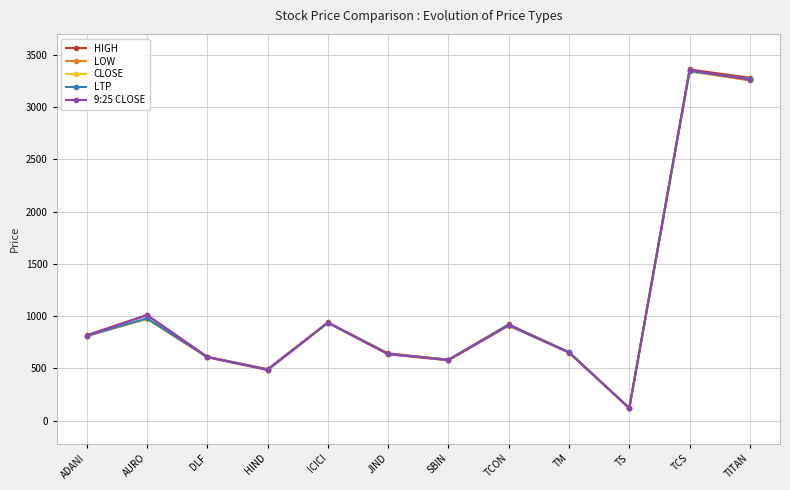

How many values in the CLOSE series exceed 813?

5